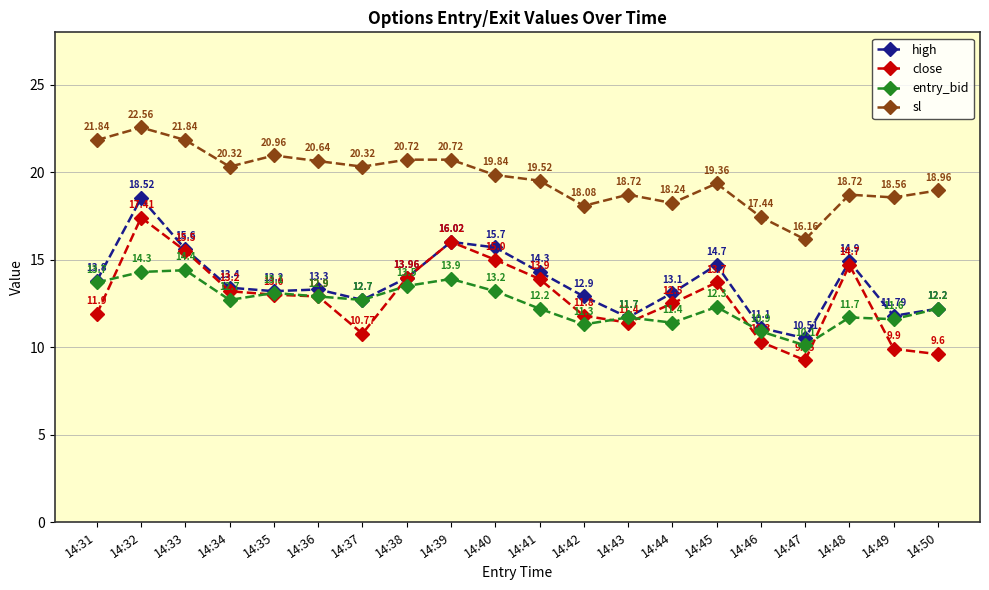

Which series has the largest range (max minus min)?

close